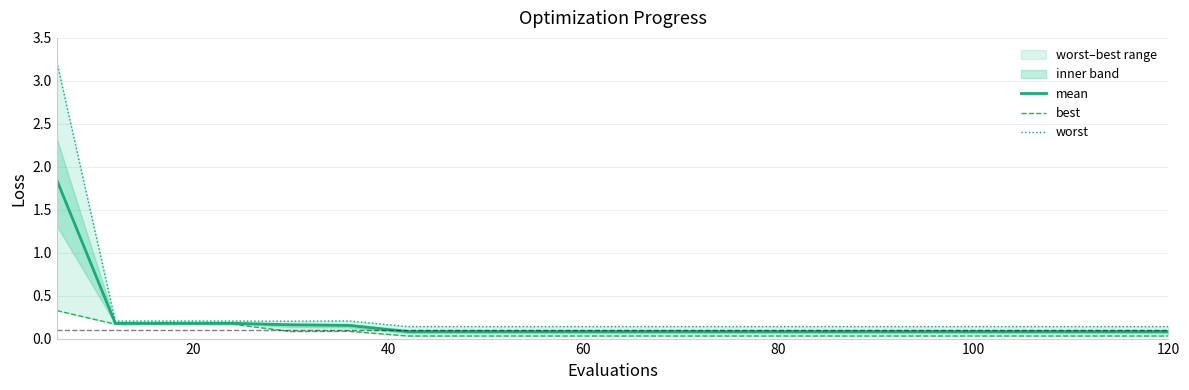

Does the chart have visible grid lines?

Yes